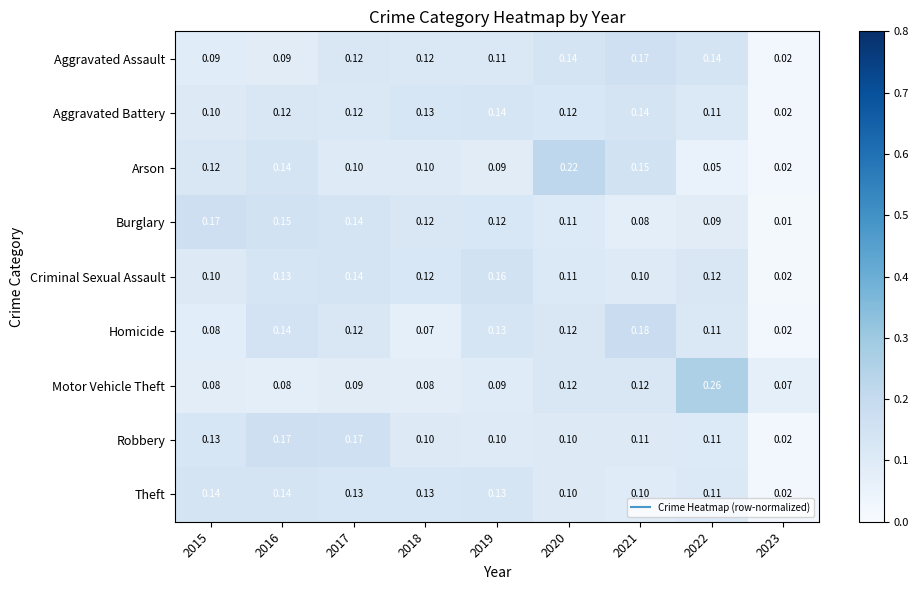

Which series has the largest range (max minus min)?

Arson